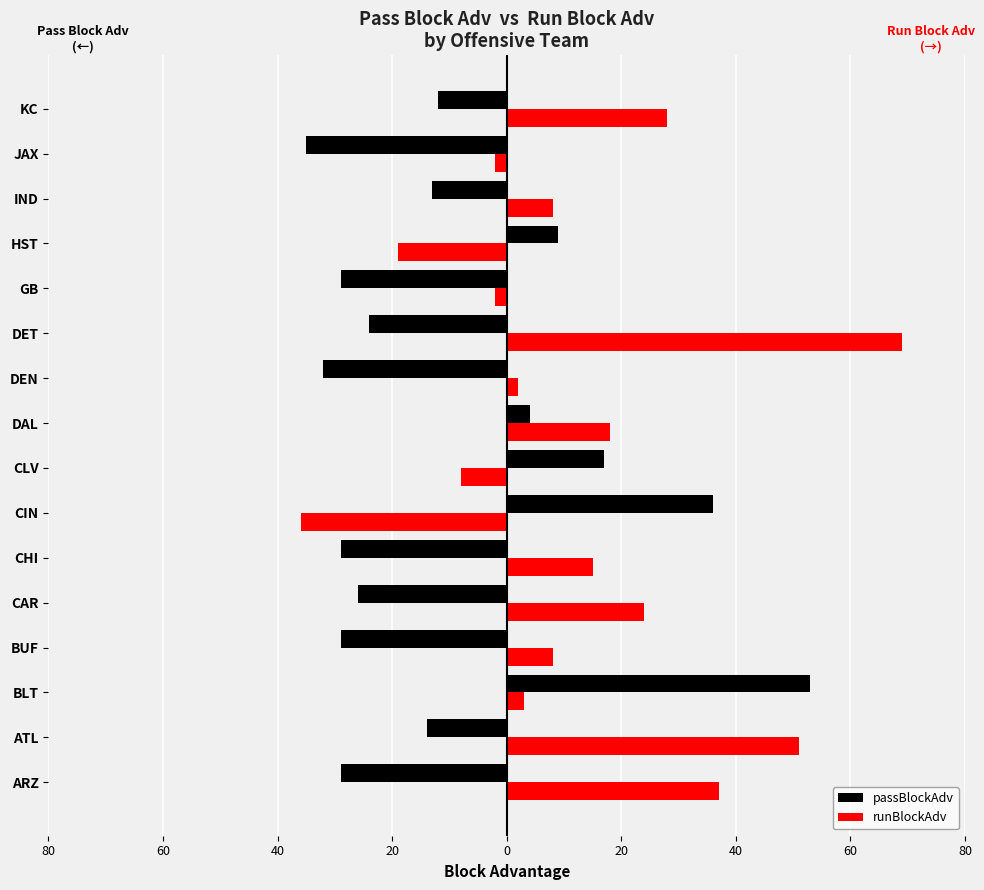

Rank the series by their maximum value, from lowest to highest.

passBlockAdv, runBlockAdv